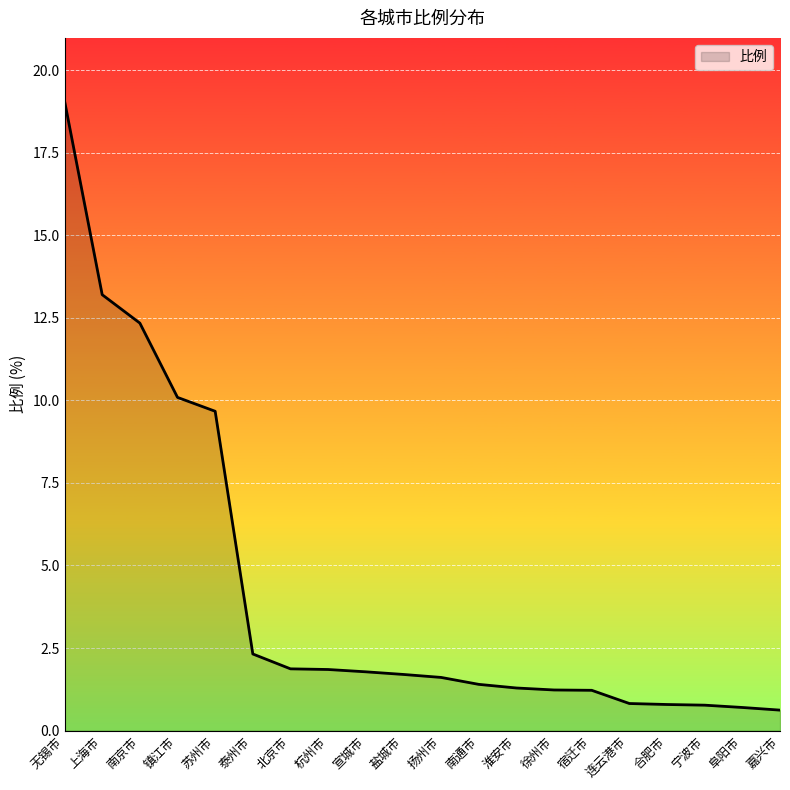

What is the average value?

4.2